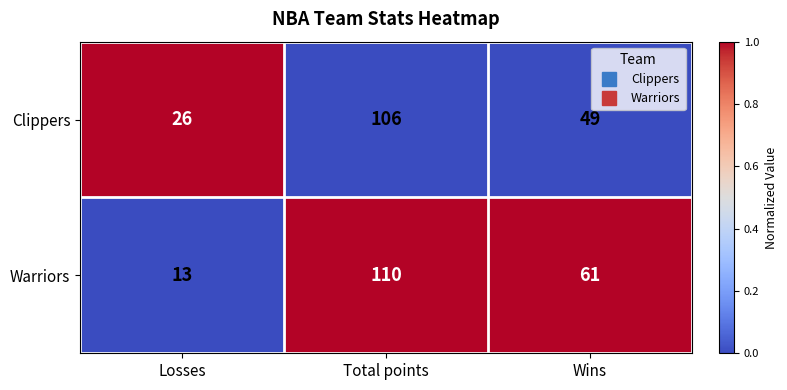

Which series has the largest total across all categories?

Warriors